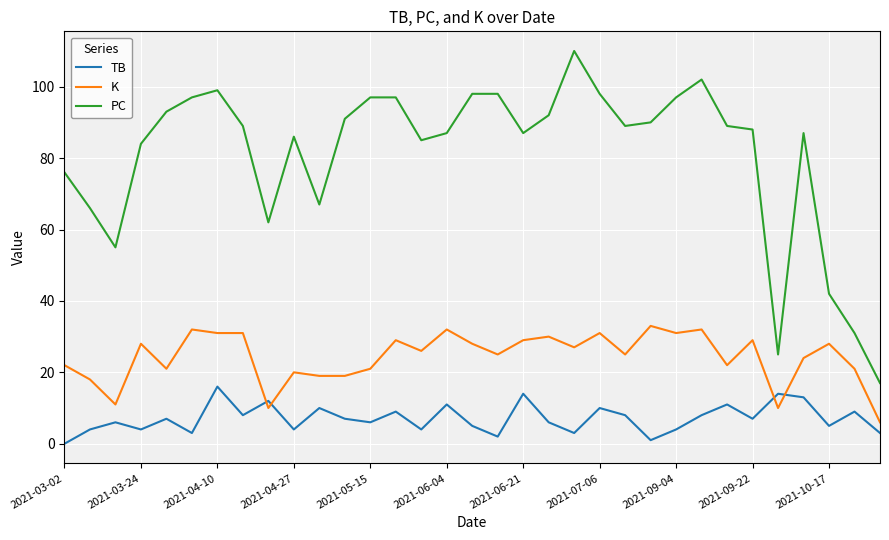

Which series has the largest range (max minus min)?

PC